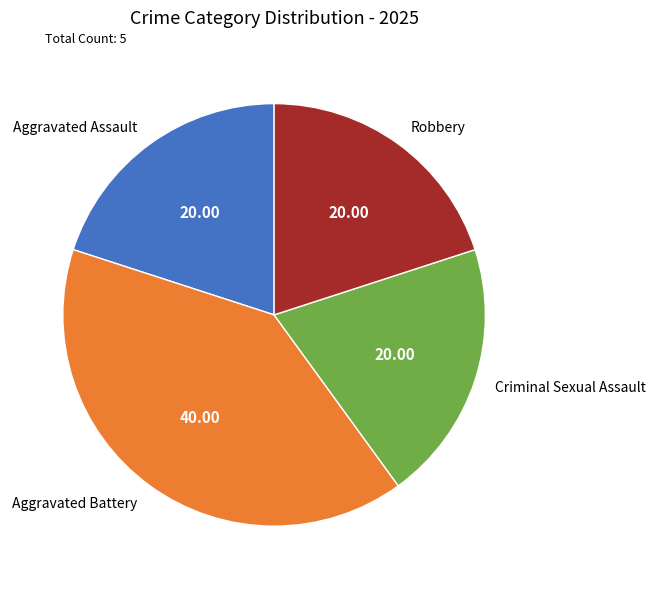

What is the ratio of the value at Robbery to the value at Aggravated Assault?

1.0